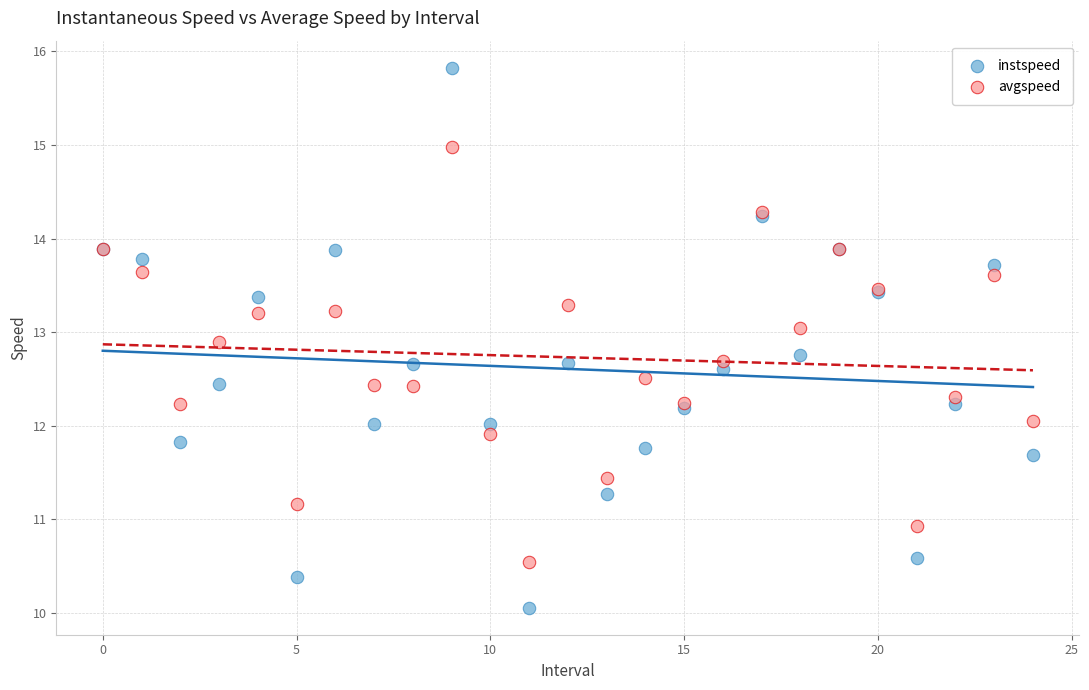

Which series reaches the maximum Y coordinate?

instspeed